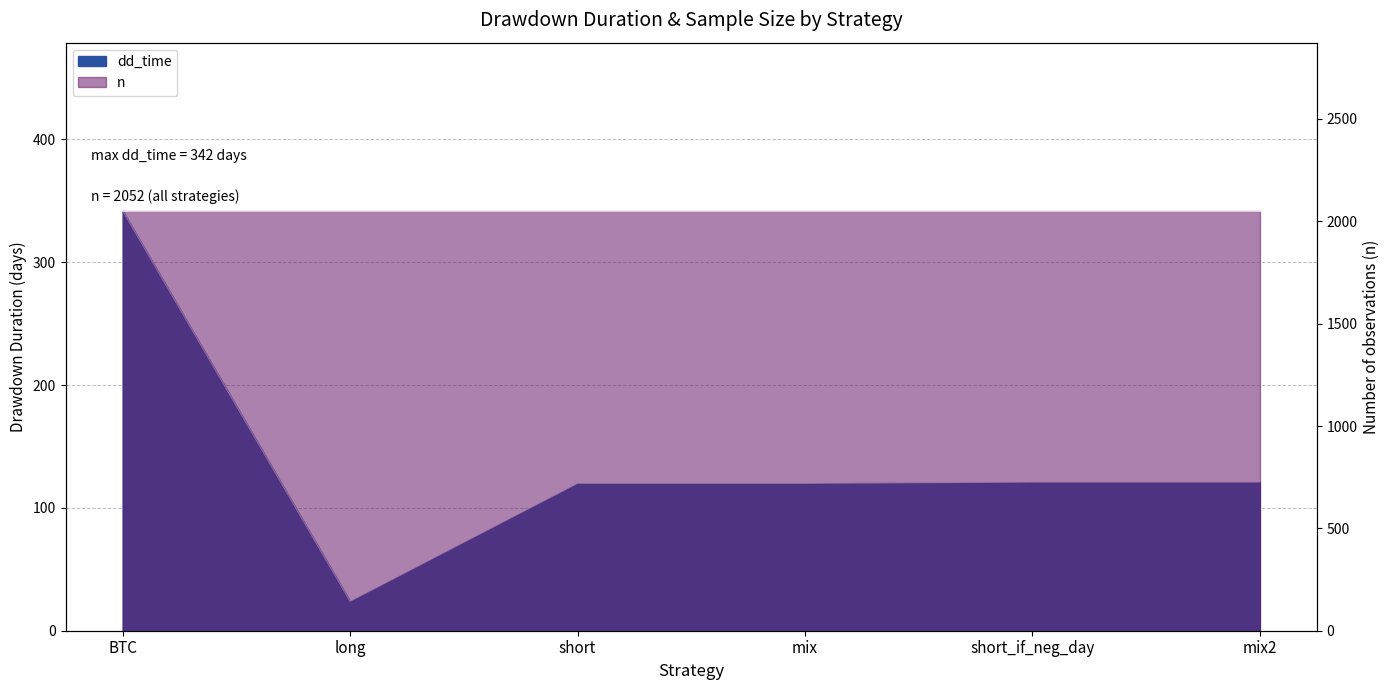

What is the ratio of the value at long to the value at mix?

0.2